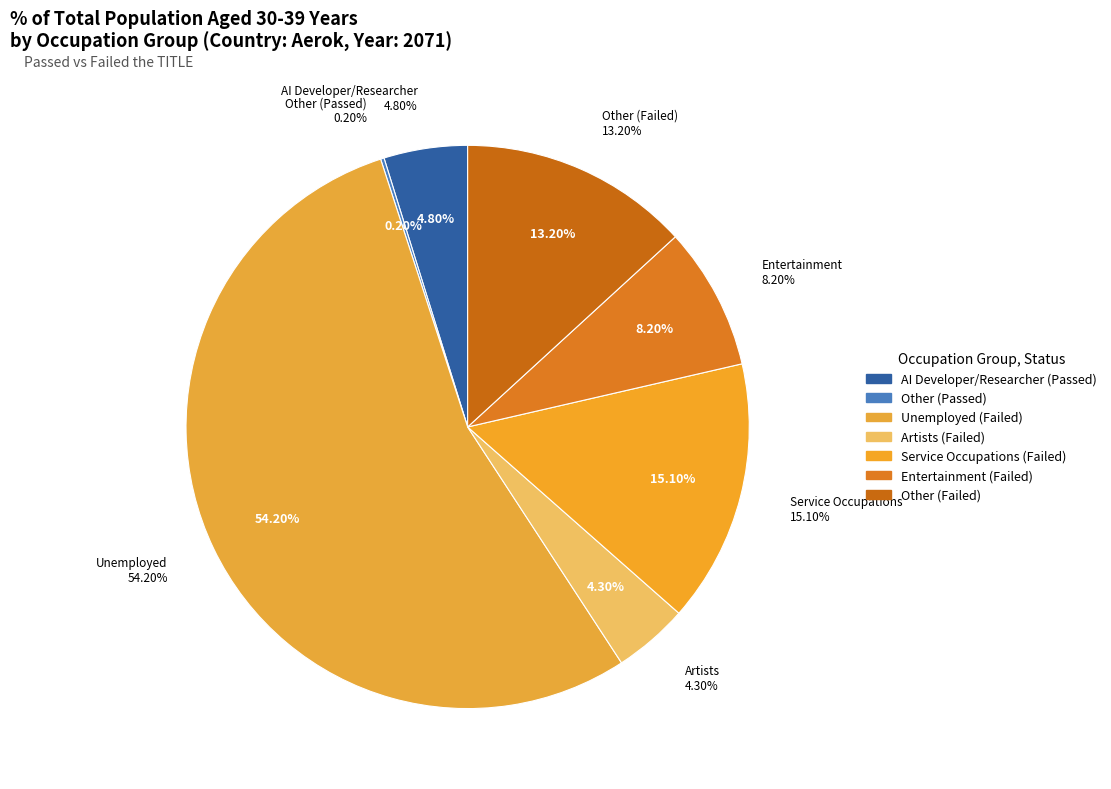

To the nearest percent, what percentage of the pie is Other (Failed)?

13%